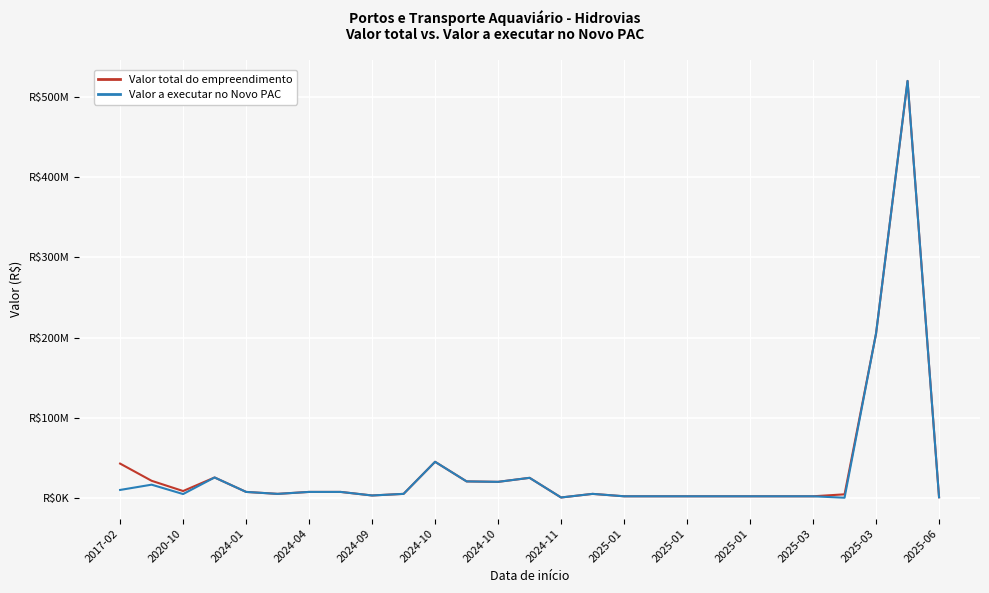

Reading right to left, extract all data points from this chart.

Valor total do empreendimento: 800000.0	520000000.0	205034296.0	4429150.6	2000000.0	2000000.0	2000000.0	2000000.0	2000000.0	2000000.0	2000000.0	5000000.0	500000.0	25000000.0	20000000.0	20557393.8	45000000.0	5000000.0	3000000.0	7441129.4	7441129.4	5000000.0	7441129.4	25442588.8	8543959.4	21324581.0	42767537.9
Valor a executar no Novo PAC: 800000.0	520000000.0	205034296.0	188074.6	2000000.0	2000000.0	2000000.0	2000000.0	2000000.0	2000000.0	2000000.0	5000000.0	500000.0	25000000.0	20000000.0	20554578.1	45000000.0	5000000.0	3000000.0	7441129.4	7441129.4	5000000.0	7441129.4	25442588.8	4779205.8	16472608.0	9899055.2